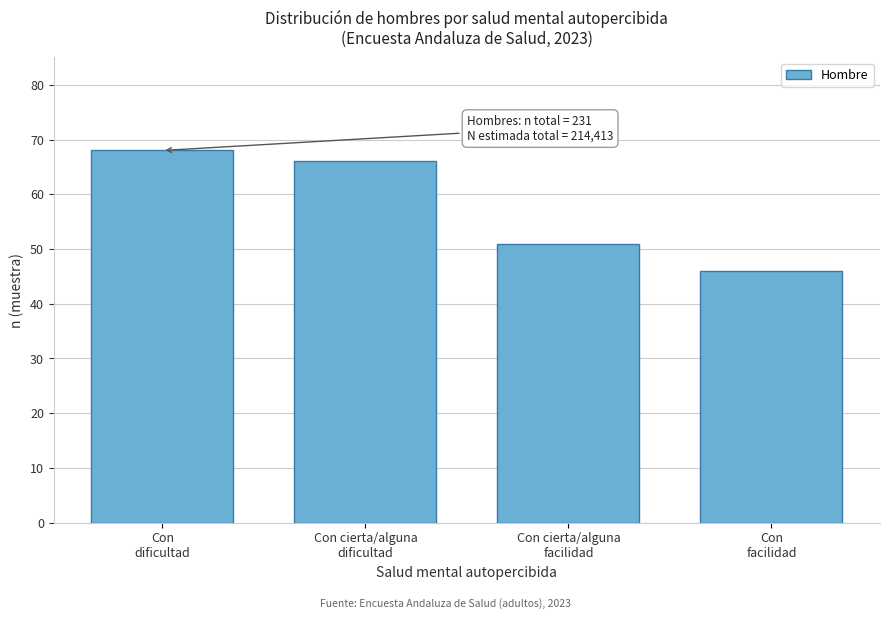

Reading right to left, extract all data points from this chart.

46	51	66	68